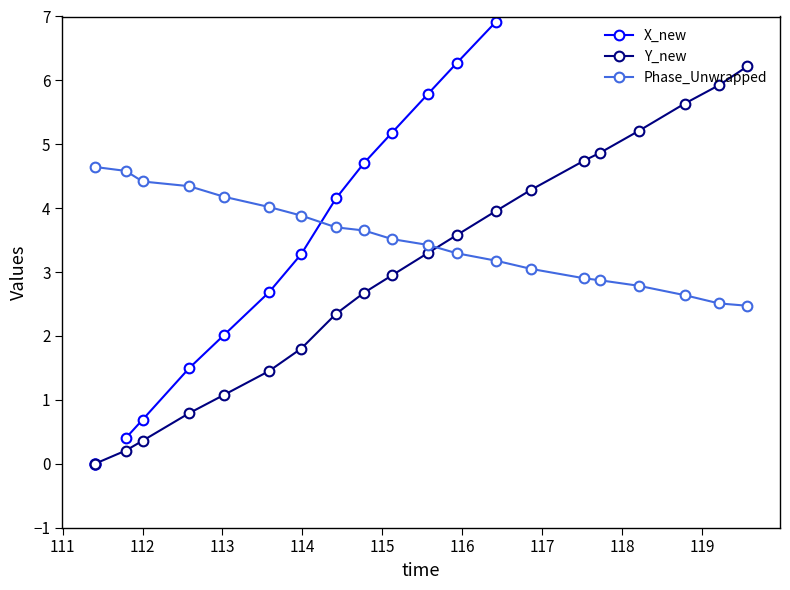

Which series ends up on top after the final intersection of Y_new and Phase_Unwrapped?

Y_new